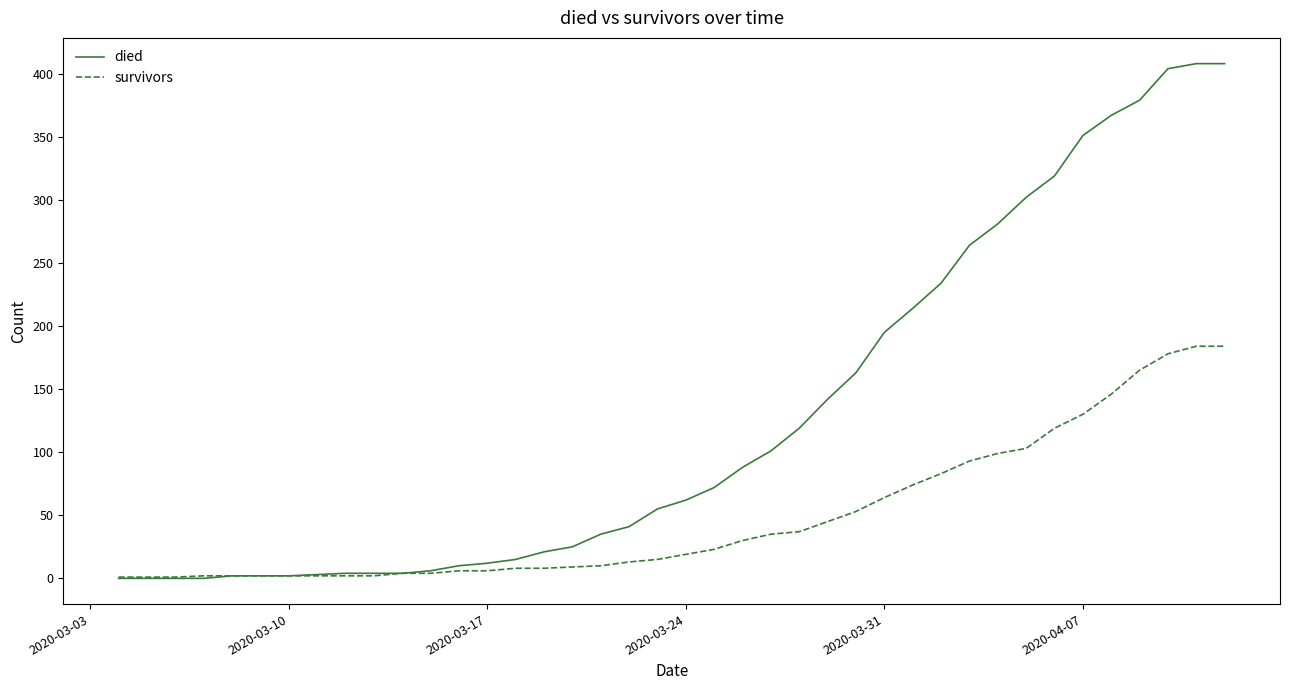

Rank the series by their maximum value, from lowest to highest.

survivors, died